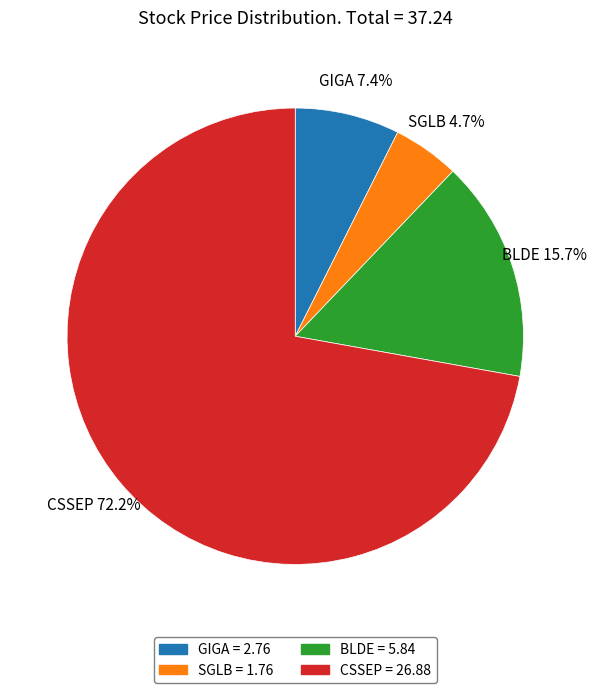

How many slices are in this pie chart?

4